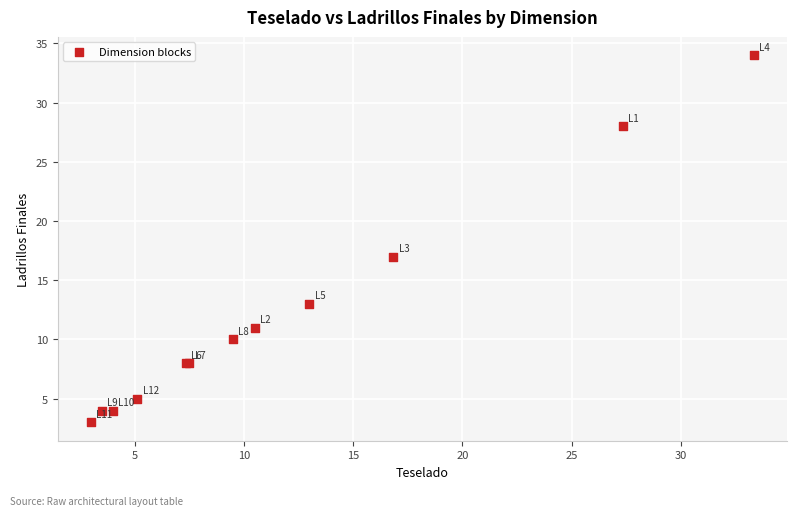

What Y value in the scatter plot is closest to 18?

17